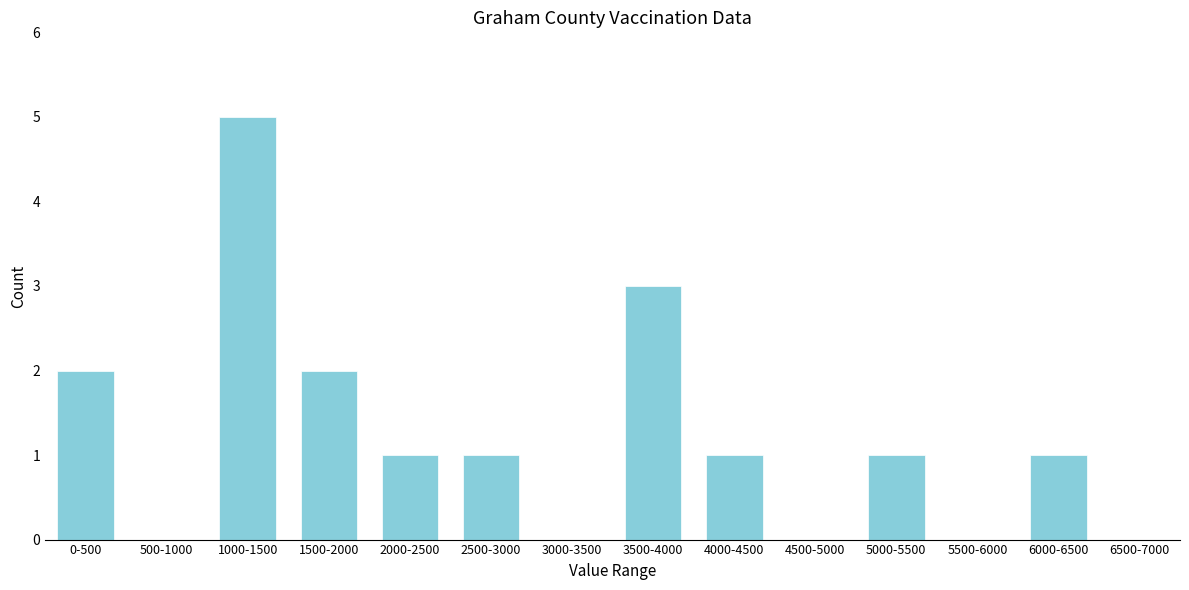

Reading left to right, transcribe all the data shown in this chart.

0-500=2	500-1000=0	1000-1500=5	1500-2000=2	2000-2500=1	2500-3000=1	3000-3500=0	3500-4000=3	4000-4500=1	4500-5000=0	5000-5500=1	5500-6000=0	6000-6500=1	6500-7000=0